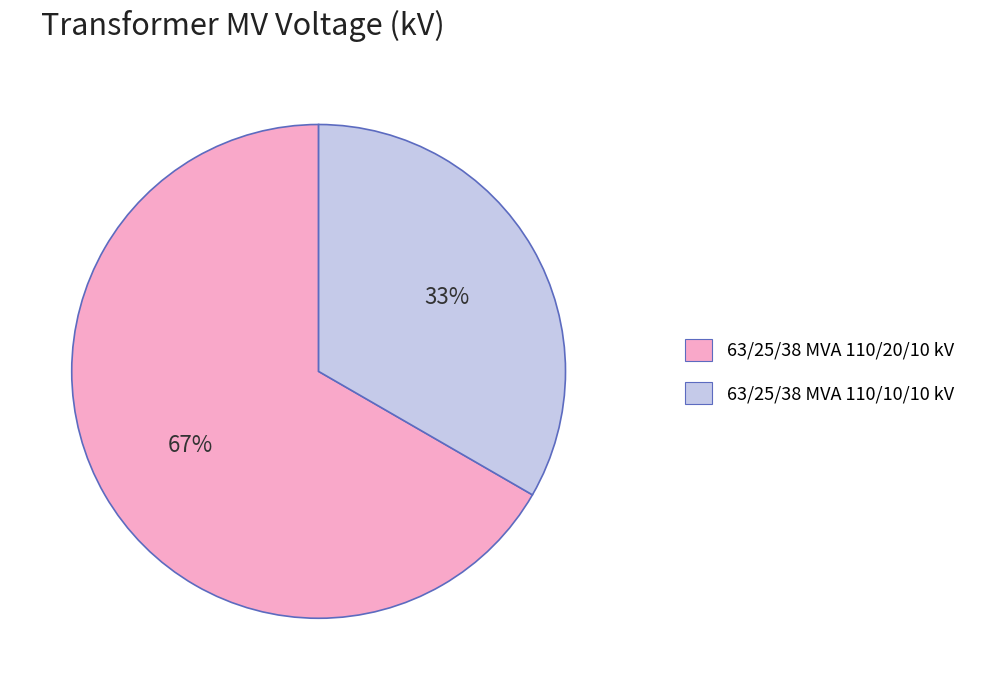

Does 63/25/38 MVA 110/20/10 kV account for over 50% of the chart?

Yes